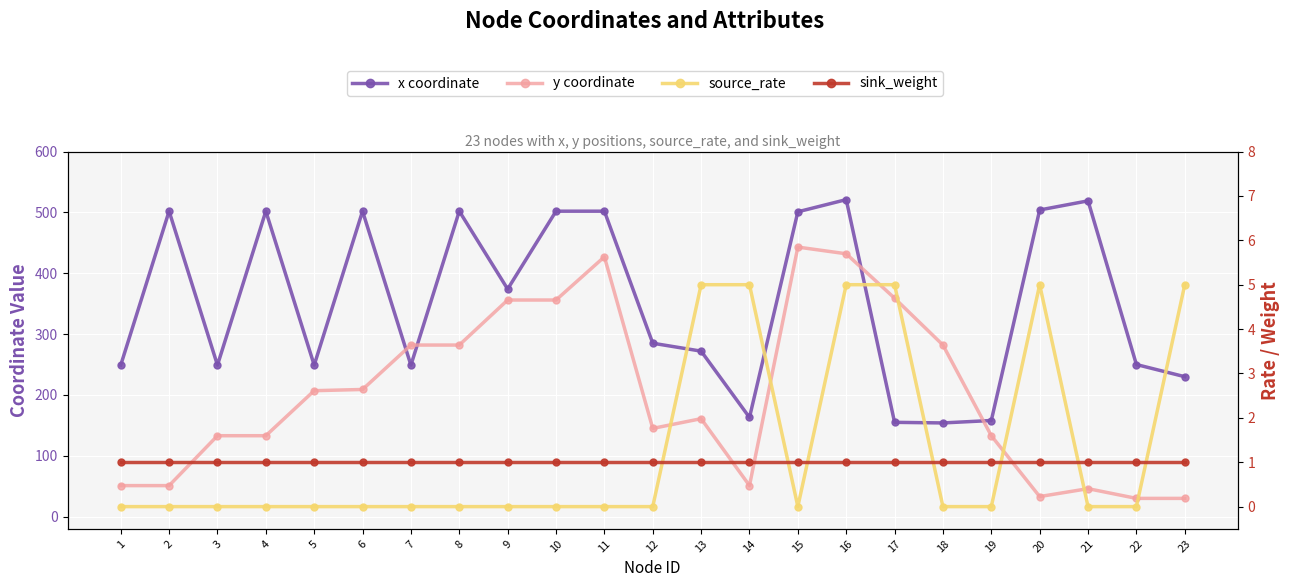

Between 15 and 17, which is larger?

15